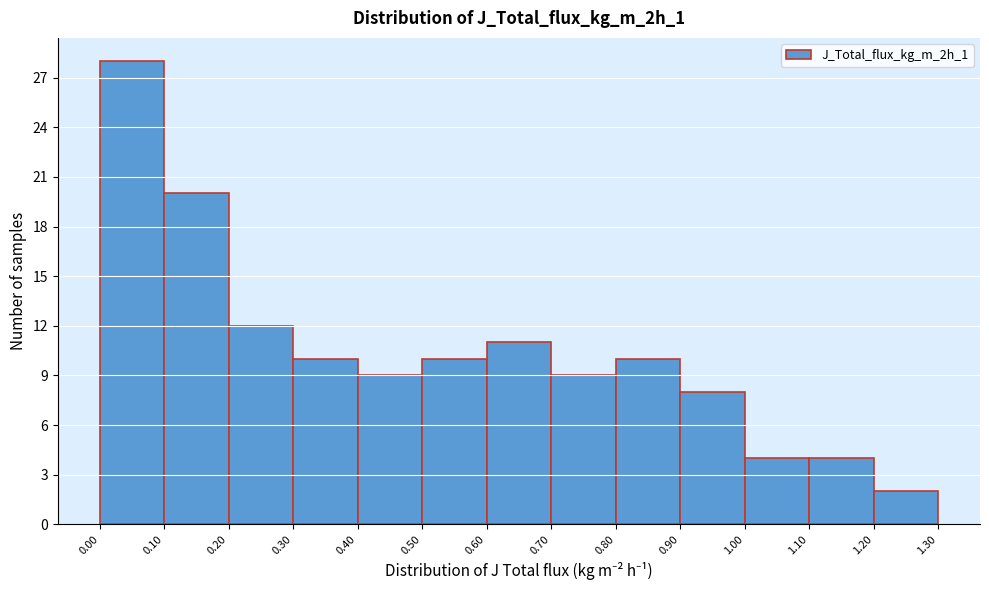

Reading left to right, transcribe this chart: for each bar, give the range it covers on the x-axis and its height. The values are not printed on the chart, so give them approximately, as read against the axis.

0.00 to 0.10: 28
0.10 to 0.20: 20
0.20 to 0.30: 12
0.30 to 0.40: 10
0.40 to 0.50: 9
0.50 to 0.60: 10
0.60 to 0.70: 11
0.70 to 0.80: 9
0.80 to 0.90: 10
0.90 to 1.00: 8
1.00 to 1.10: 4
1.10 to 1.20: 4
1.20 to 1.30: 2